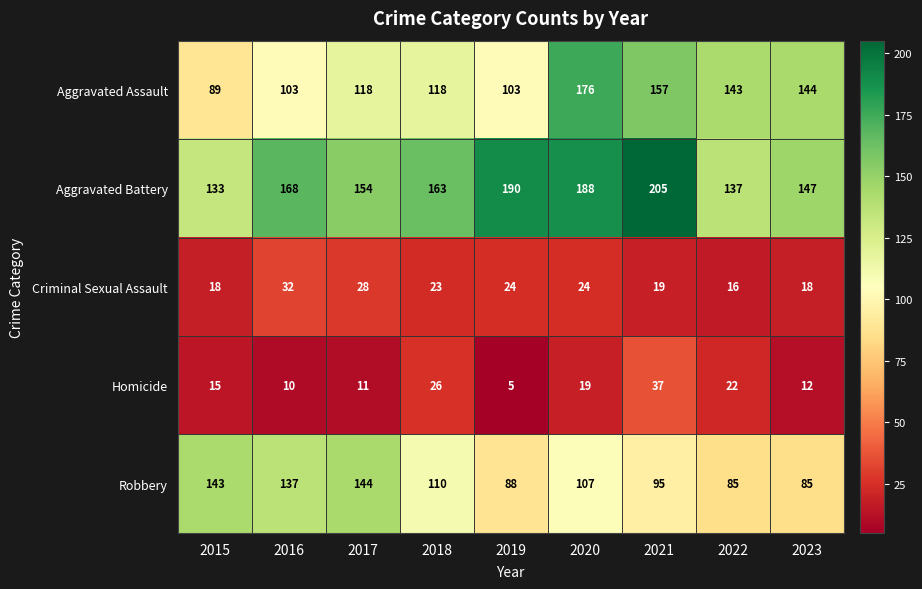

List the series in order of their peak value, highest first.

Aggravated Battery, Aggravated Assault, Robbery, Homicide, Criminal Sexual Assault